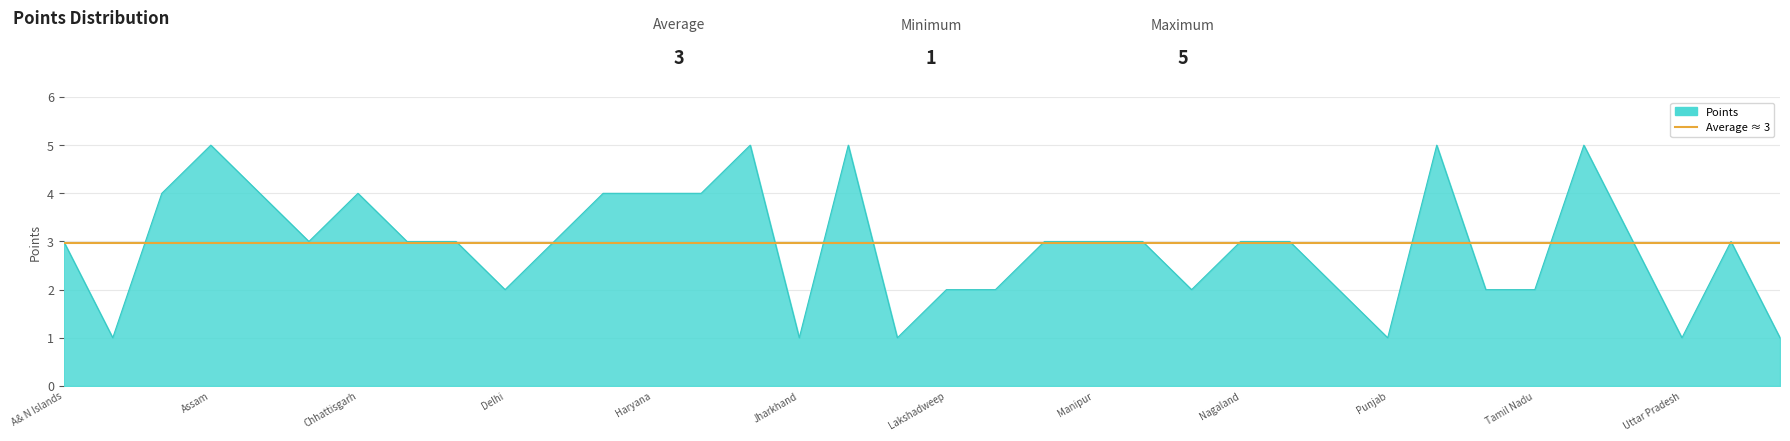

What is the label of the 26th point from the left?

Odisha